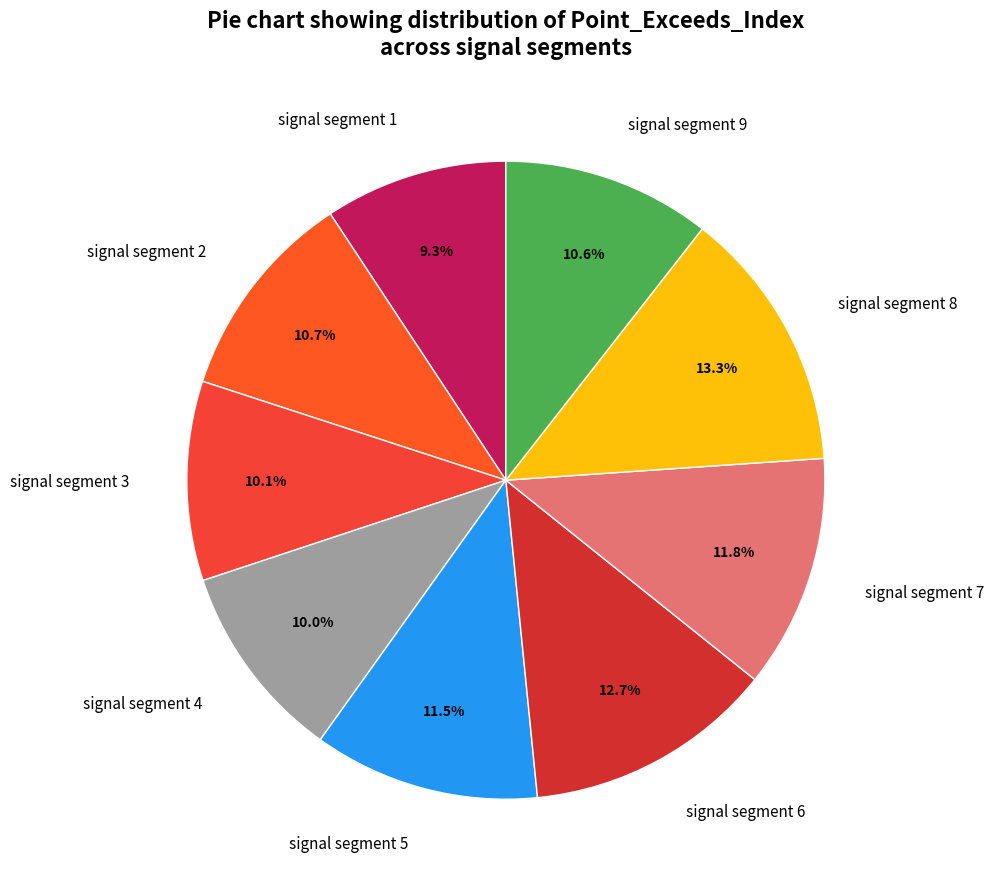

How many slices are in this pie chart?

9